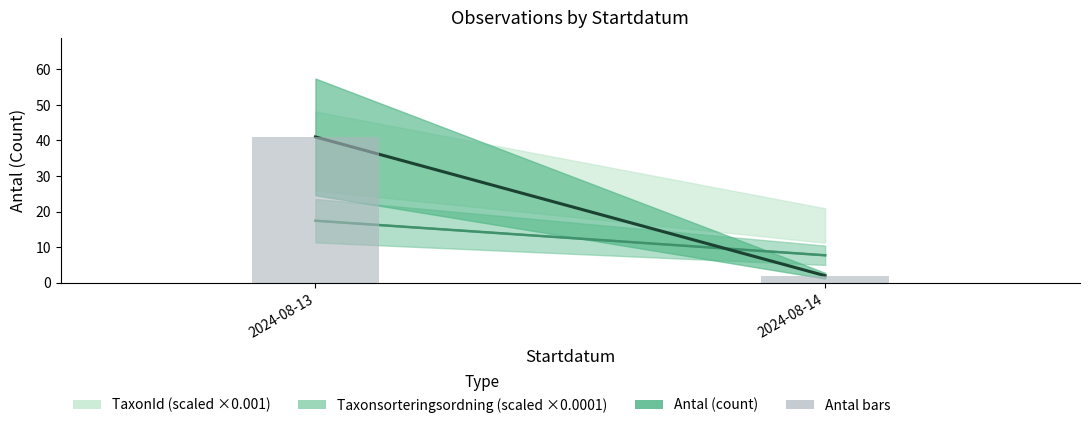

What is the ratio of the value at 2024-08-13 to the value at 2024-08-14?

20.5